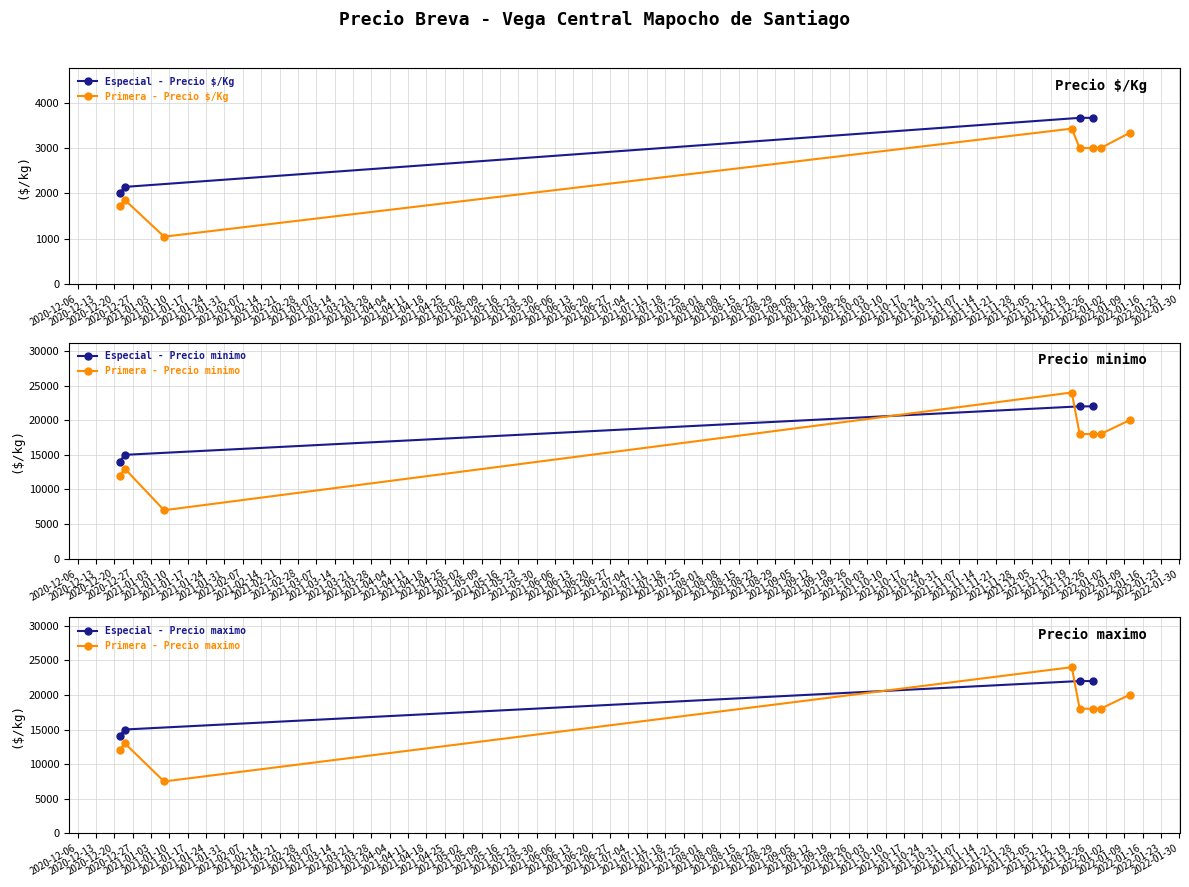

What is the label of the 7th point from the right?

2021-12-23